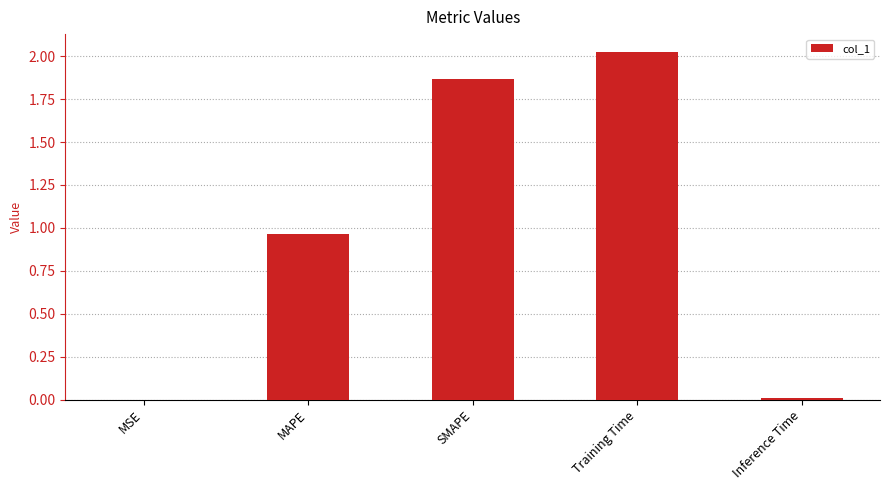

What is the sum of all values?

4.9